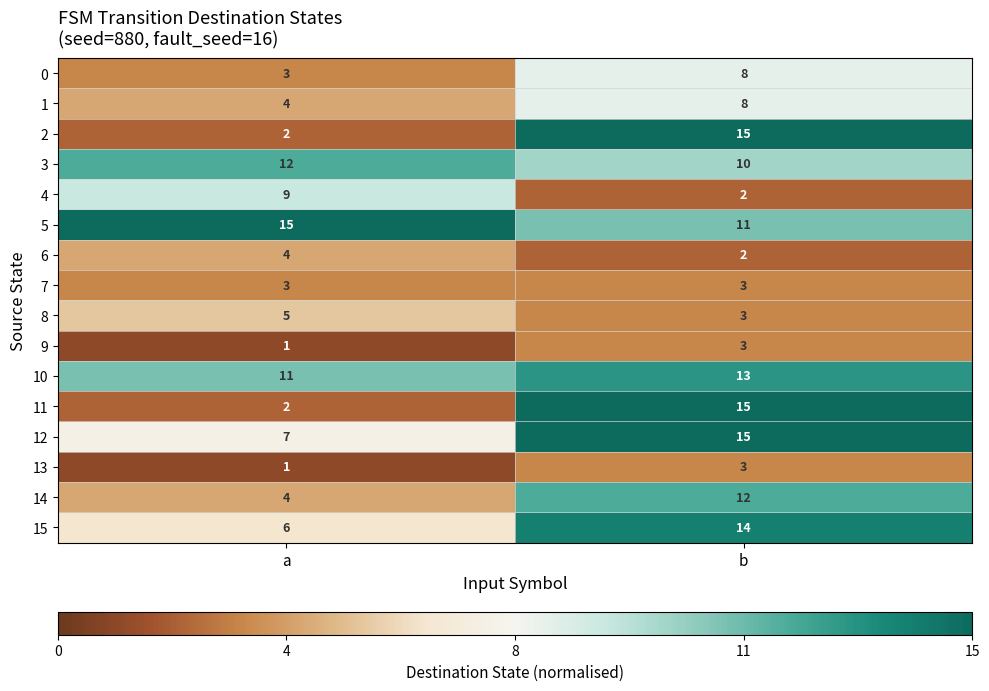

What is the spread (max minus min) of values at a?

14